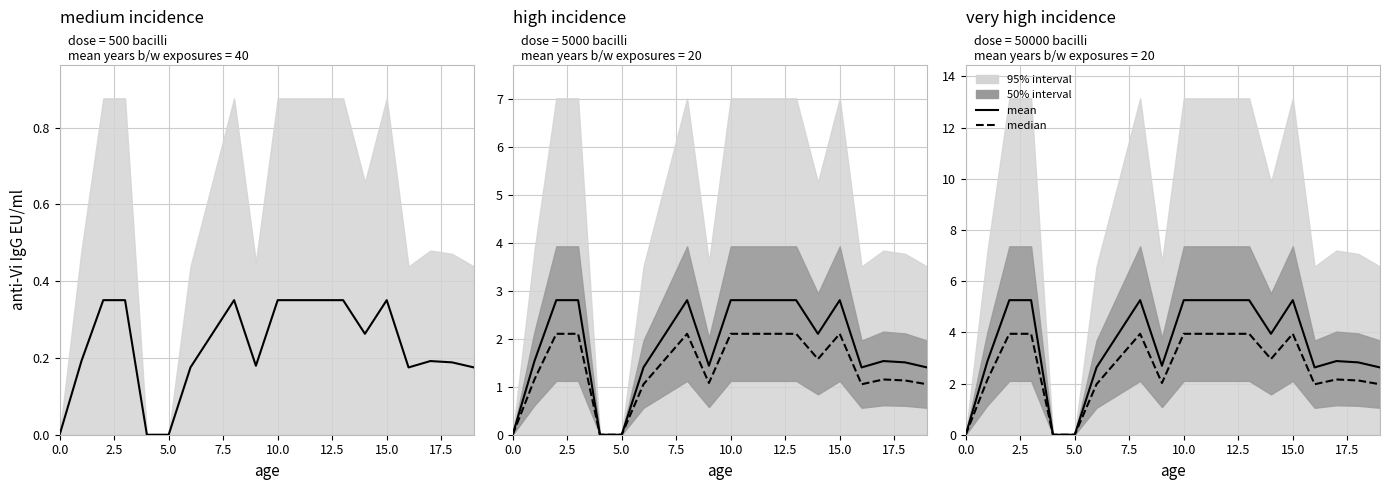

Is the value of median at 15 greater than the value of mean at 11?

No